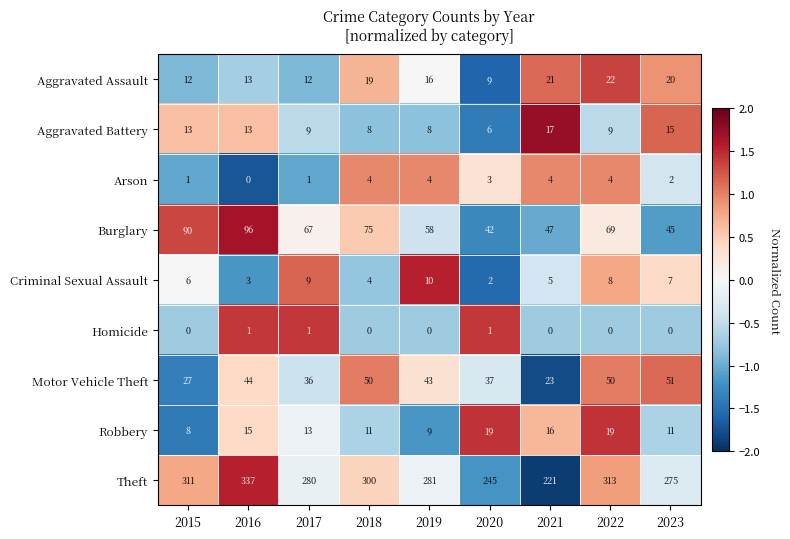

What is the highest value of the Burglary series?

96